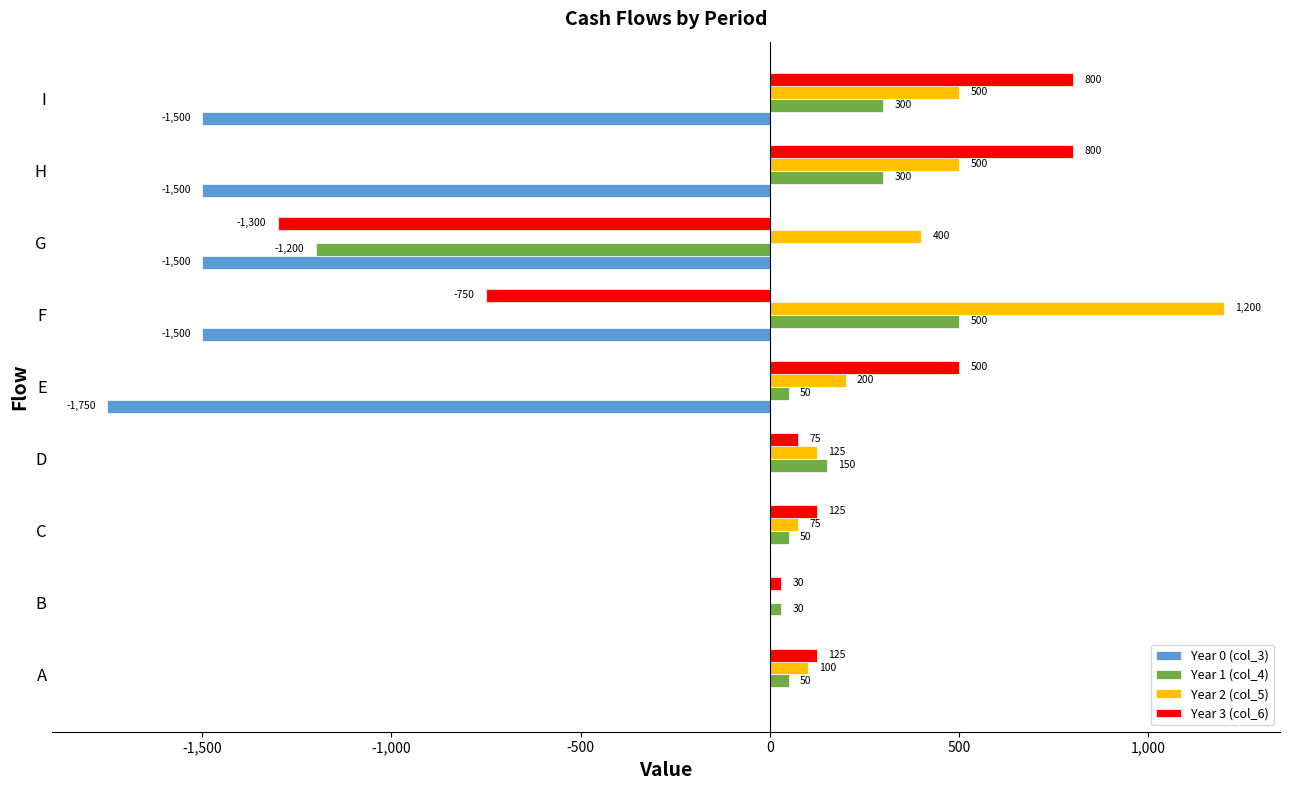

Count the number of categories in the chart.

9